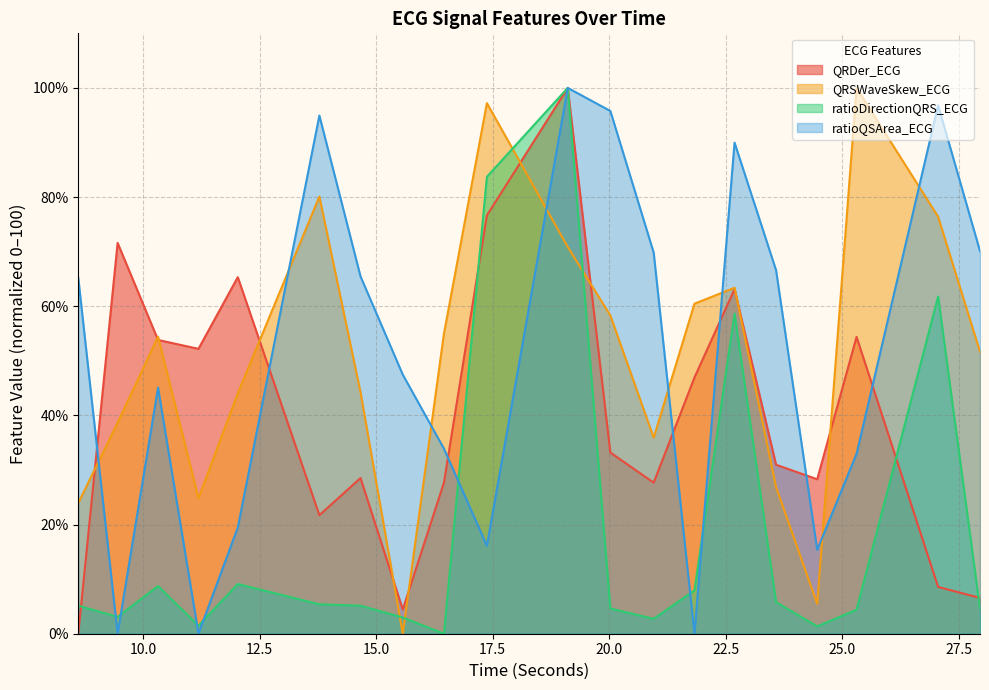

Reading left to right, extract all data points from this chart.

QRDer_ECG: 0.0	71.6	53.8	52.2	65.3	21.7	28.5	4.4	27.7	76.6	100.0	33.2	27.7	47.0	63.1	31.0	28.3	54.4	8.6	6.6
QRSWaveSkew_ECG: 23.9	38.7	54.4	24.8	44.1	80.1	44.2	0.0	54.9	97.2	70.9	58.3	35.9	60.5	63.4	26.9	5.5	100.0	76.4	51.7
ratioDirectionQRS_ECG: 5.1	3.1	8.7	1.5	9.1	5.4	5.1	3.0	0.0	83.7	100.0	4.6	2.7	8.0	58.7	5.8	1.3	4.4	61.8	4.6
ratioQSArea_ECG: 65.2	0.0	45.1	0.0	19.5	94.9	65.5	47.5	33.9	16.1	100.0	95.8	69.8	0.0	90.0	66.6	15.4	33.0	96.8	70.1